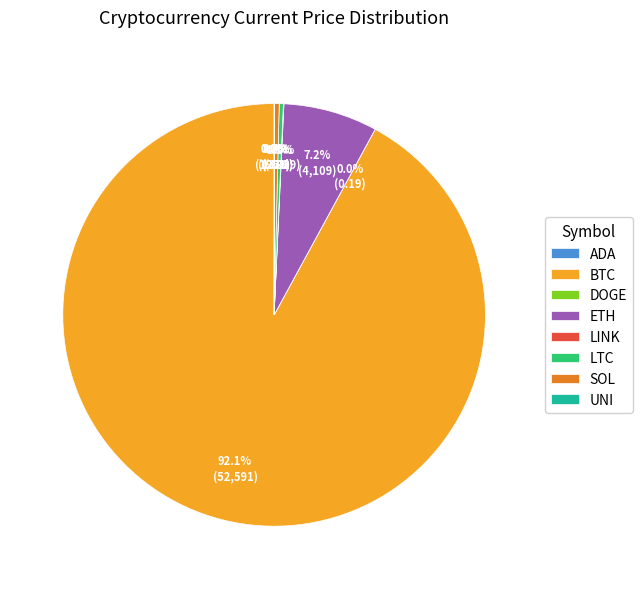

Which slice is the largest?

BTC